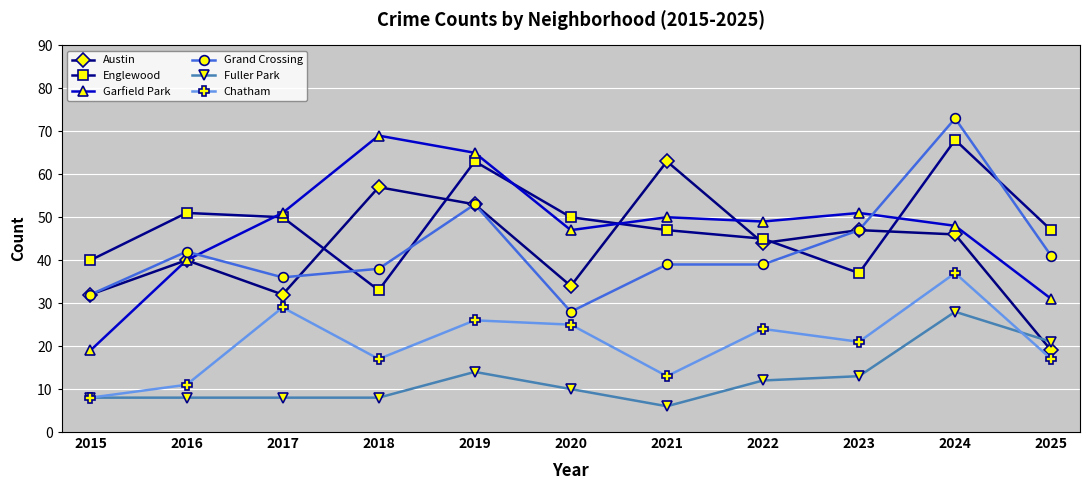

Reading right to left, list all the values displayed in this chart.

Austin: 19	46	47	44	63	34	53	57	32	40	32
Englewood: 47	68	37	45	47	50	63	33	50	51	40
Garfield Park: 31	48	51	49	50	47	65	69	51	40	19
Grand Crossing: 41	73	47	39	39	28	53	38	36	42	32
Fuller Park: 21	28	13	12	6	10	14	8	8	8	8
Chatham: 17	37	21	24	13	25	26	17	29	11	8